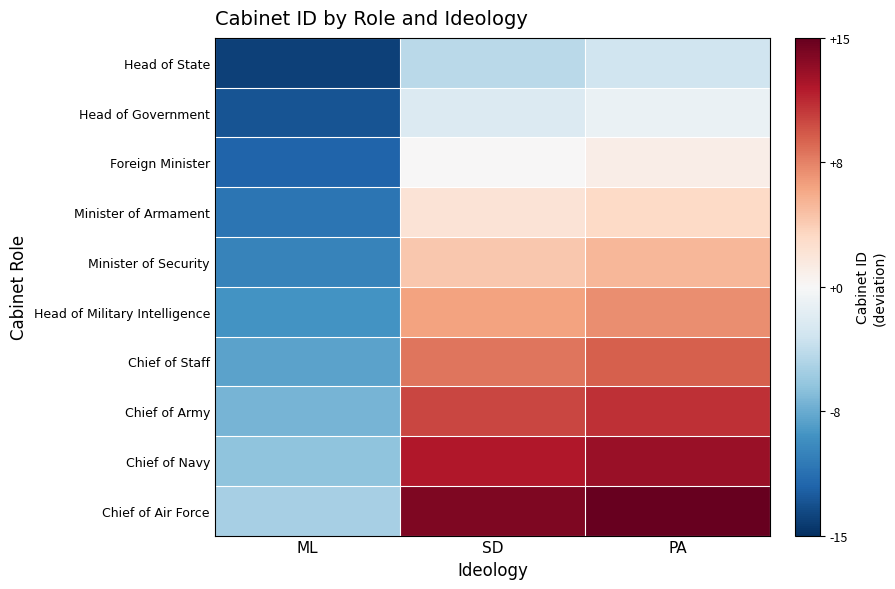

At SD, list the series in order from largest to smallest.

Chief of Air Force, Chief of Navy, Chief of Army, Chief of Staff, Head of Military Intelligence, Minister of Security, Minister of Armament, Foreign Minister, Head of Government, Head of State